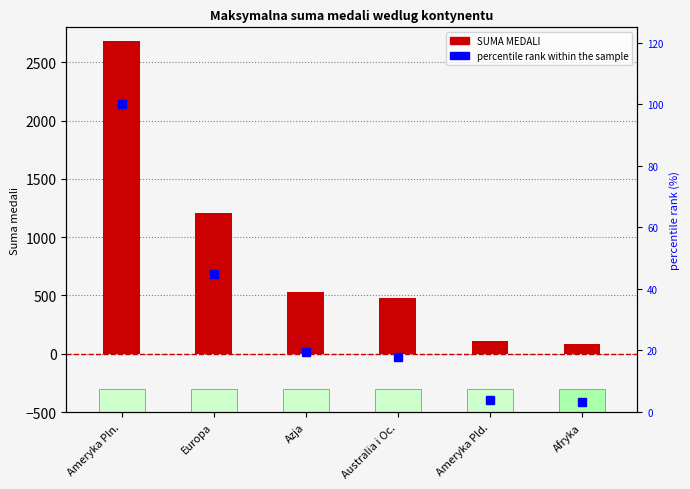

What is the difference between the second highest and second lowest values in the percentile rank within the sample series?

40.9